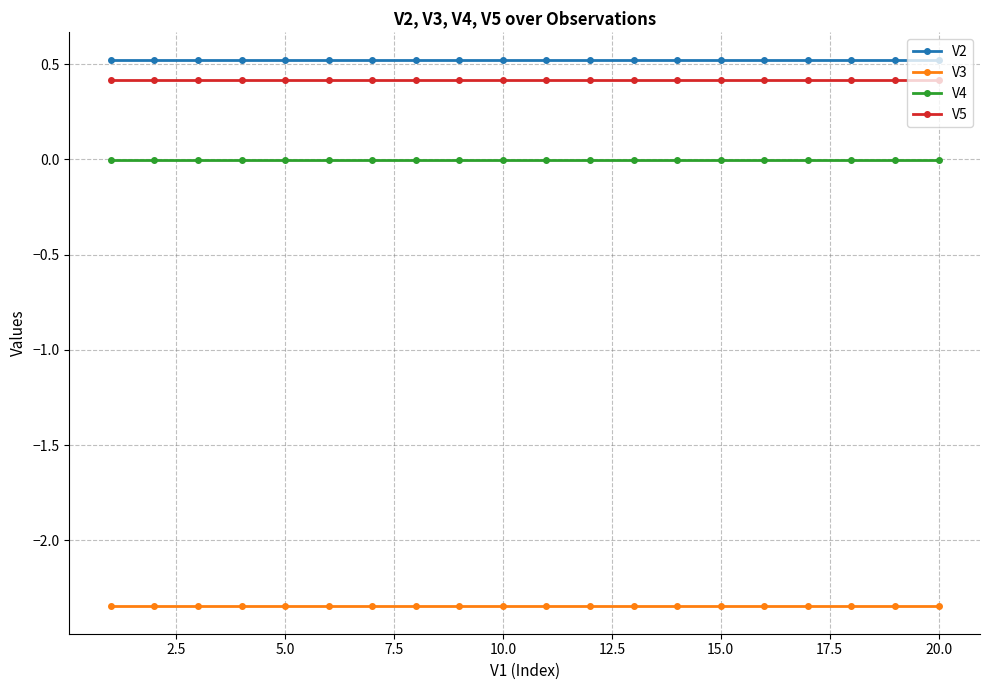

True or false: V2 and V4 intersect in this chart.

False